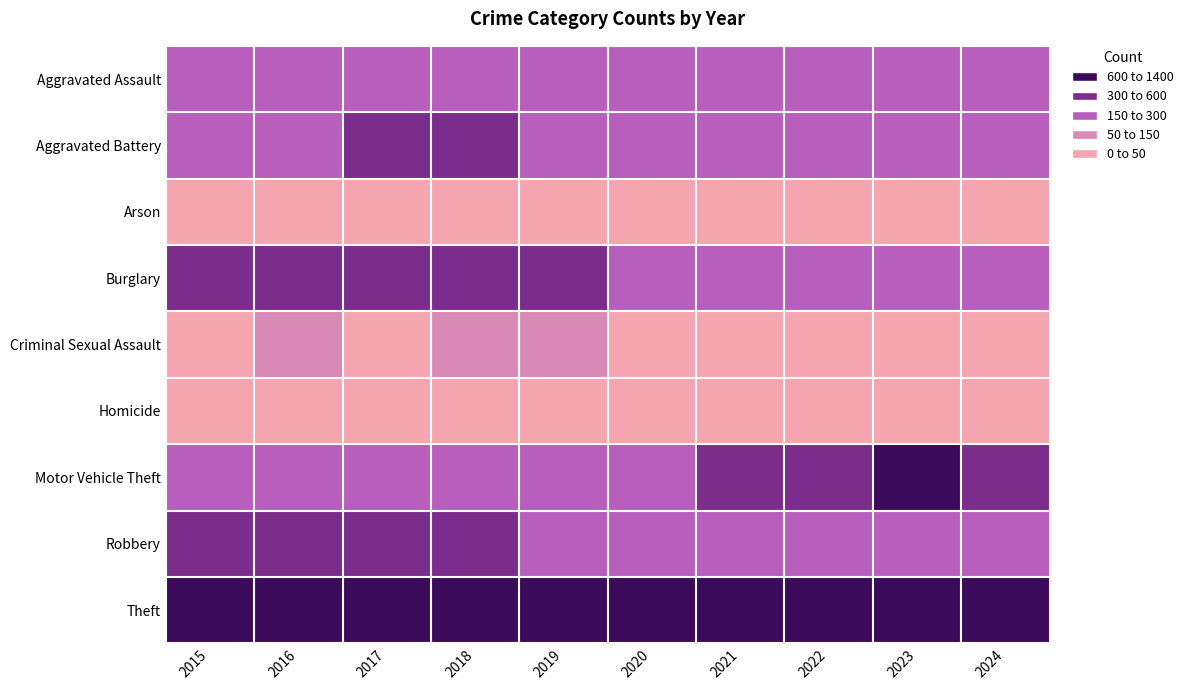

Rank the series at 2015 from highest to lowest value.

Theft, Burglary, Robbery, Motor Vehicle Theft, Aggravated Battery, Aggravated Assault, Criminal Sexual Assault, Arson, Homicide